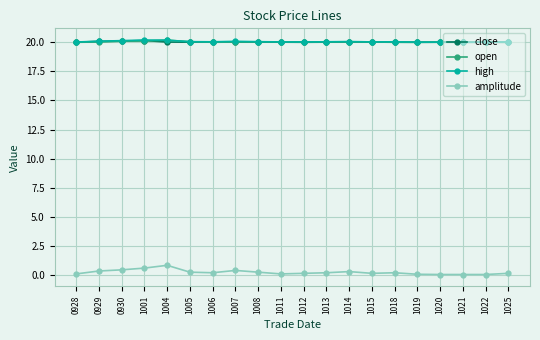

How many categories are shown in the chart?

20